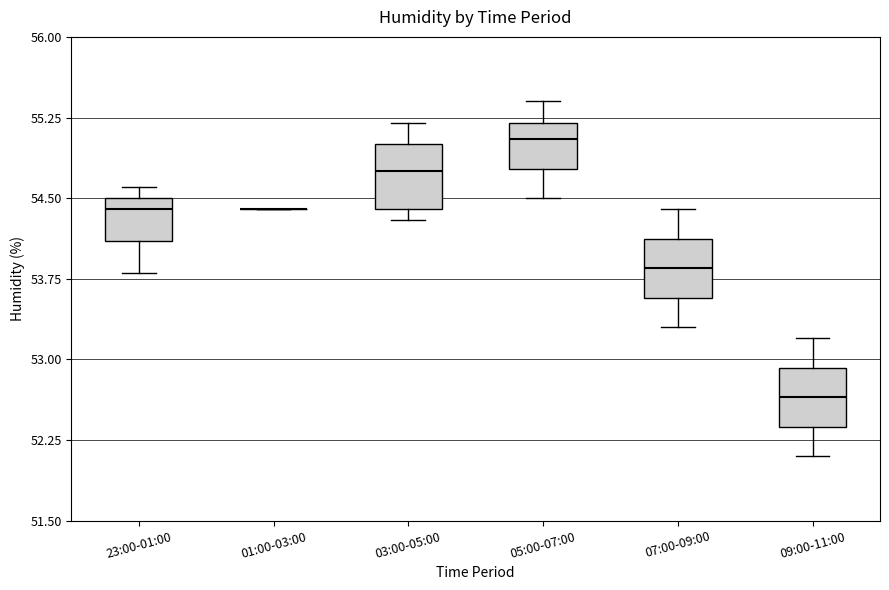

Reading left to right, read every box against the y-axis: the position of its median line, the range the box covers, and the ends of its whiskers. The values are not printed on the chart, so give them approximately, as read against the axis.

23:00-01:00: median 54.4, box 54.1 to 54.5, whiskers 53.8 to 54.6
01:00-03:00: box collapsed to a line at 54.4, whiskers 54.4 to 54.4
03:00-05:00: median 54.8, box 54.4 to 55.0, whiskers 54.3 to 55.2
05:00-07:00: median 55.1, box 54.8 to 55.2, whiskers 54.5 to 55.4
07:00-09:00: median 53.9, box 53.6 to 54.1, whiskers 53.3 to 54.4
09:00-11:00: median 52.7, box 52.4 to 52.9, whiskers 52.1 to 53.2